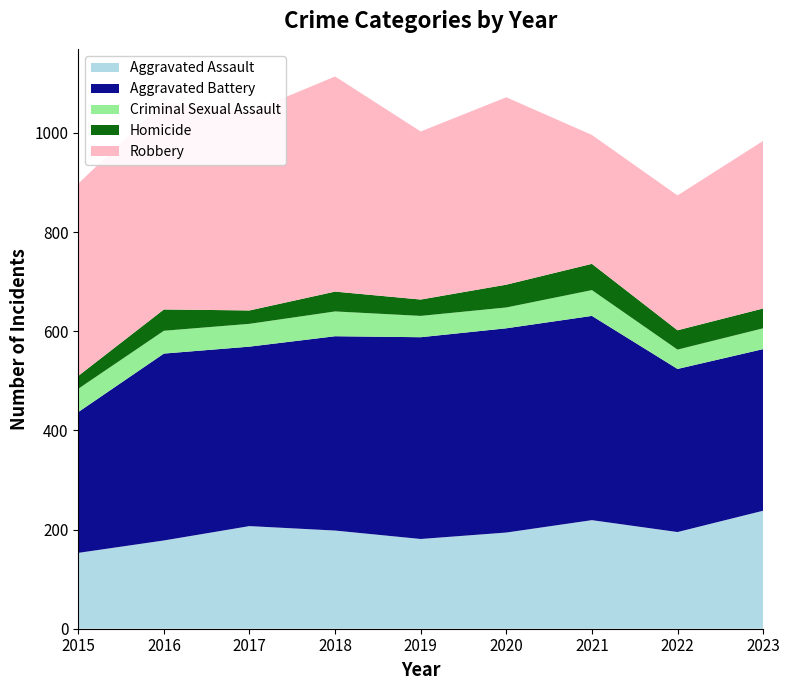

Reading left to right, transcribe all the data shown in this chart.

Aggravated Assault: 2015=153	2016=178	2017=207	2018=198	2019=181	2020=194	2021=219	2022=195	2023=238
Aggravated Battery: 2015=284	2016=377	2017=362	2018=392	2019=407	2020=412	2021=412	2022=329	2023=326
Criminal Sexual Assault: 2015=47	2016=46	2017=46	2018=50	2019=43	2020=42	2021=52	2022=39	2023=42
Homicide: 2015=26	2016=43	2017=27	2018=40	2019=33	2020=46	2021=53	2022=39	2023=40
Robbery: 2015=388	2016=418	2017=400	2018=434	2019=339	2020=378	2021=260	2022=272	2023=338